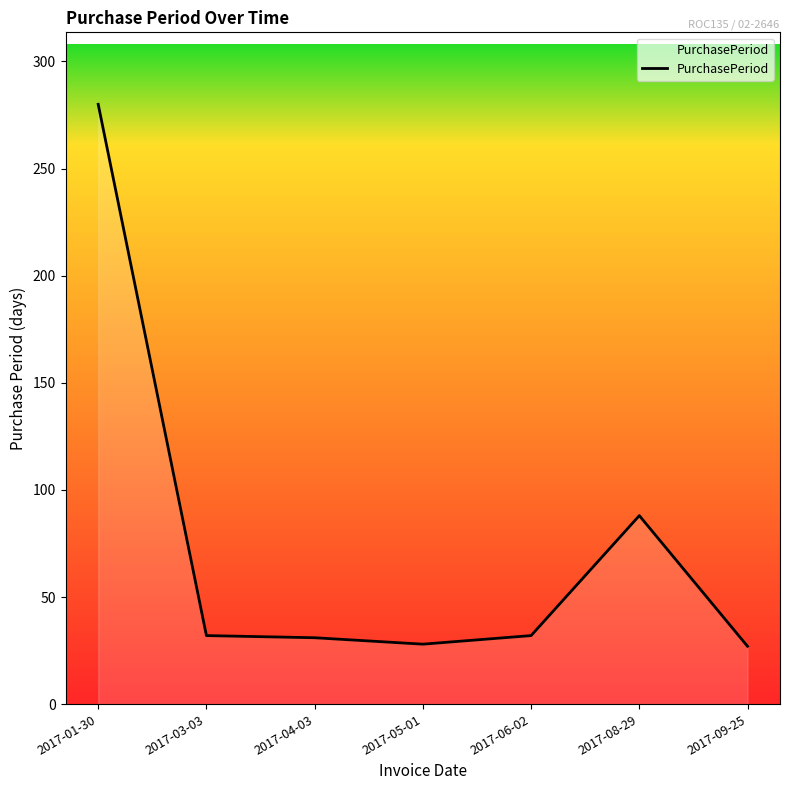

Where is the data nearest to the value 153?

2017-08-29